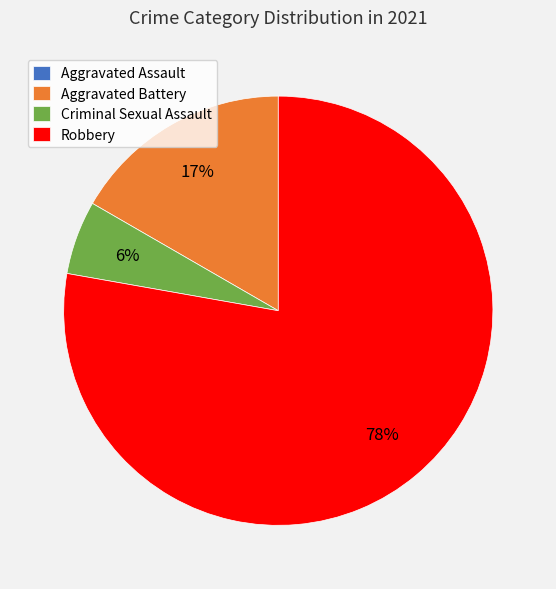

Between Robbery and Aggravated Battery, which is larger?

Robbery